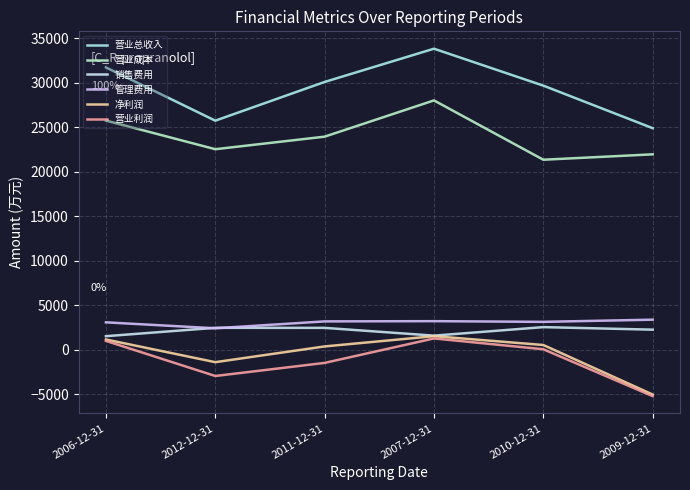

Is the value of 营业利润 at 2012-12-31 greater than the value of 营业成本 at 2010-12-31?

No